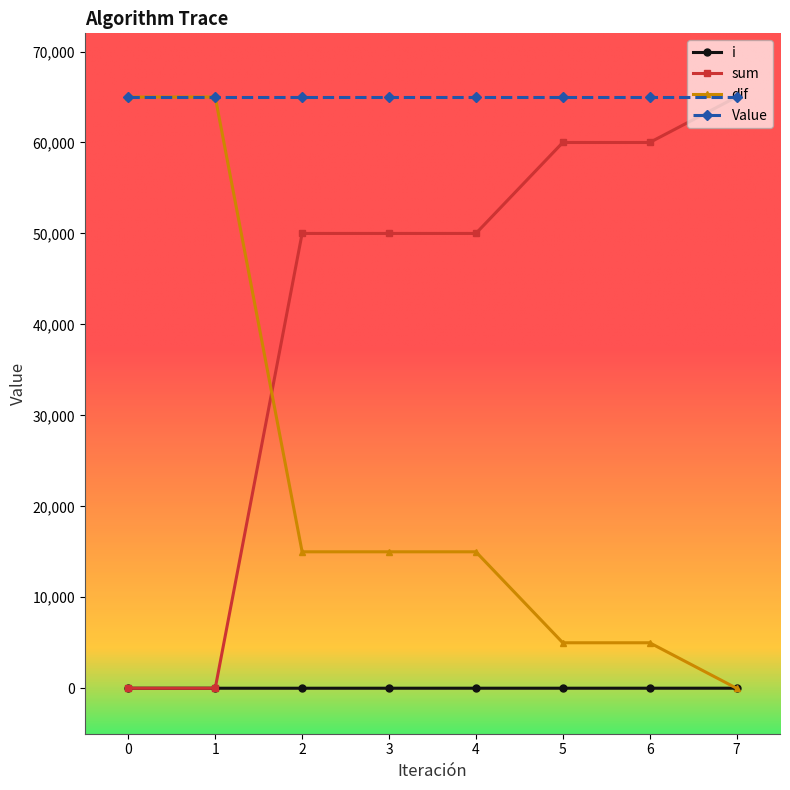

Count the number of data series in this chart.

4